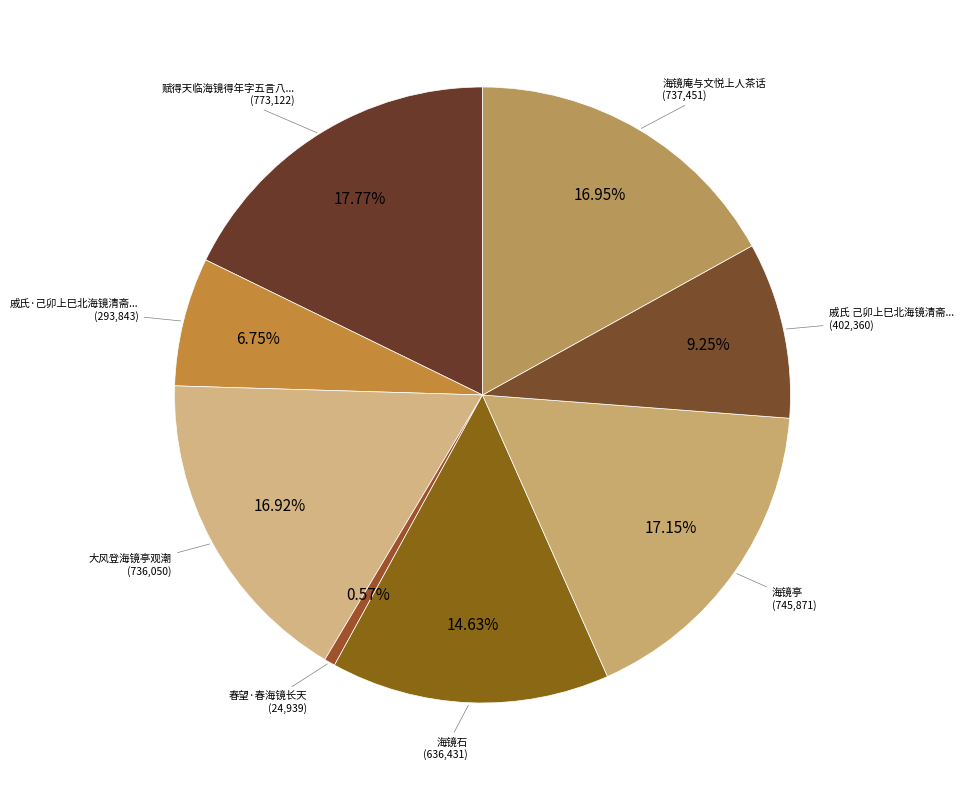

Count the number of slices in the pie.

8